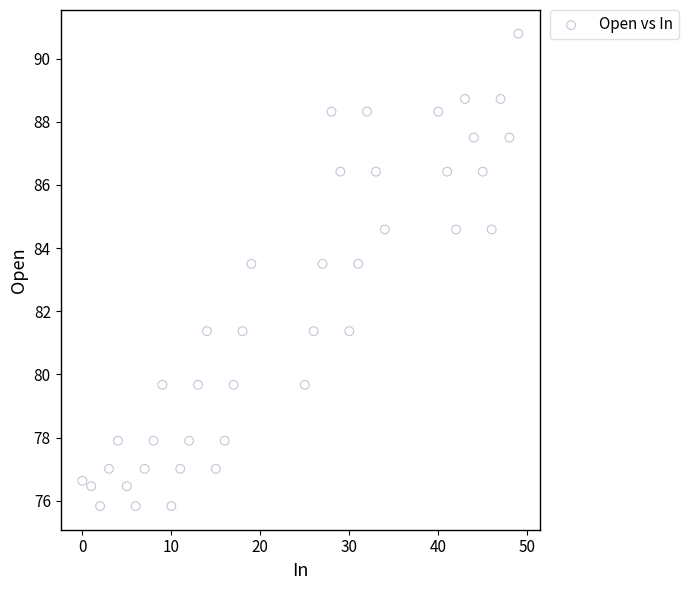

What is the range of Y values (max minus min)?

15.0